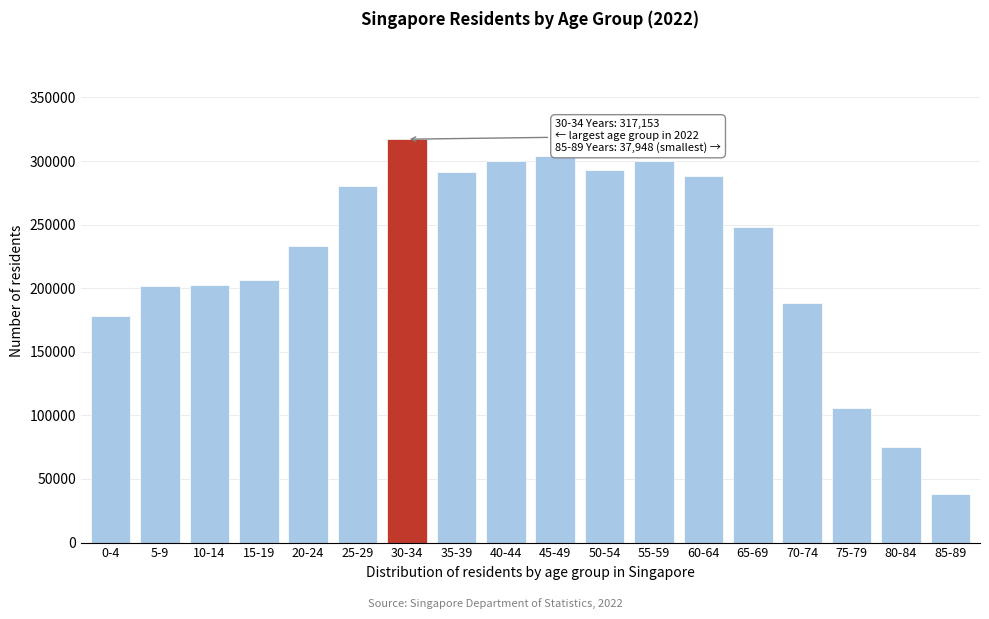

What is the value of the 3rd bar from the left?

202379